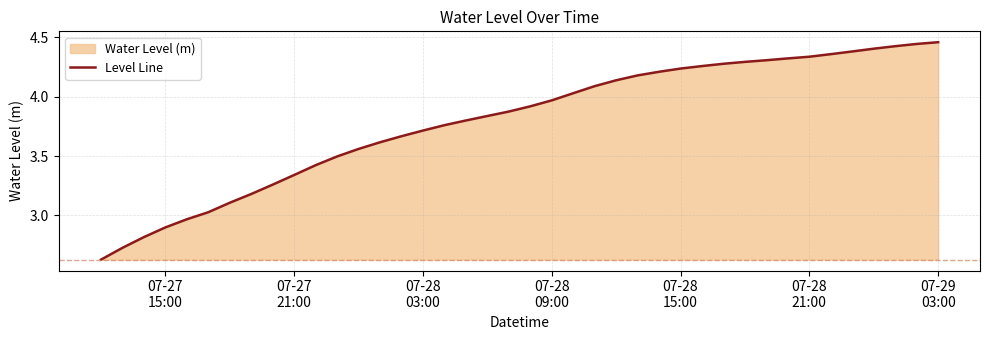

What is the difference between the maximum and minimum values?

1.8